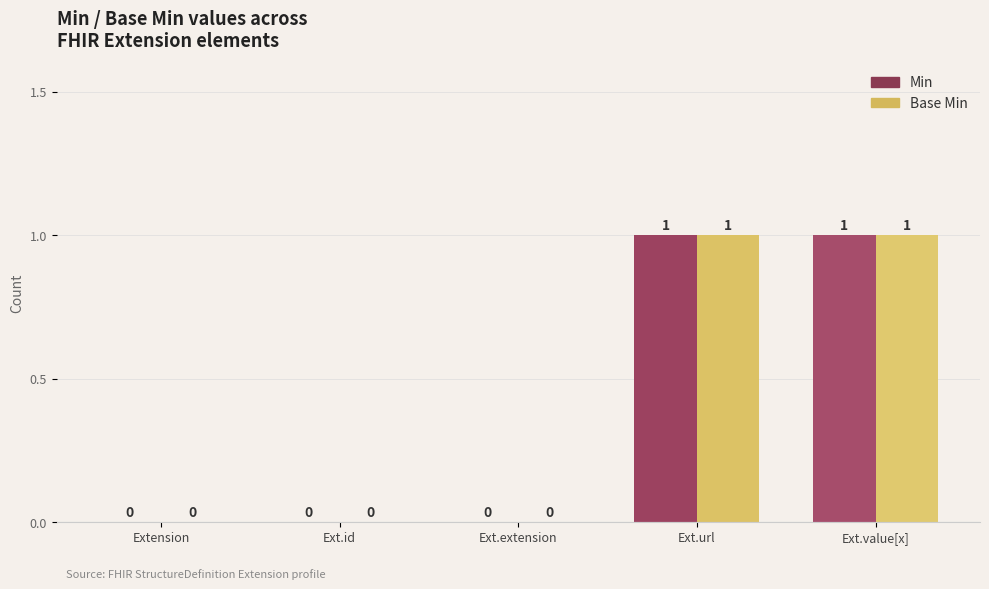

What are all the series names shown in the legend?

Min, Base Min